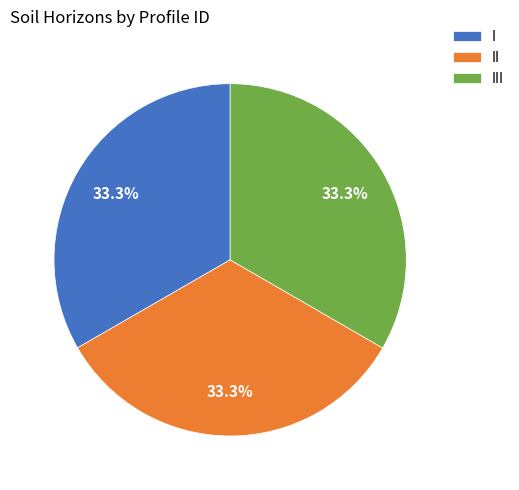

How many slices are in this pie chart?

3